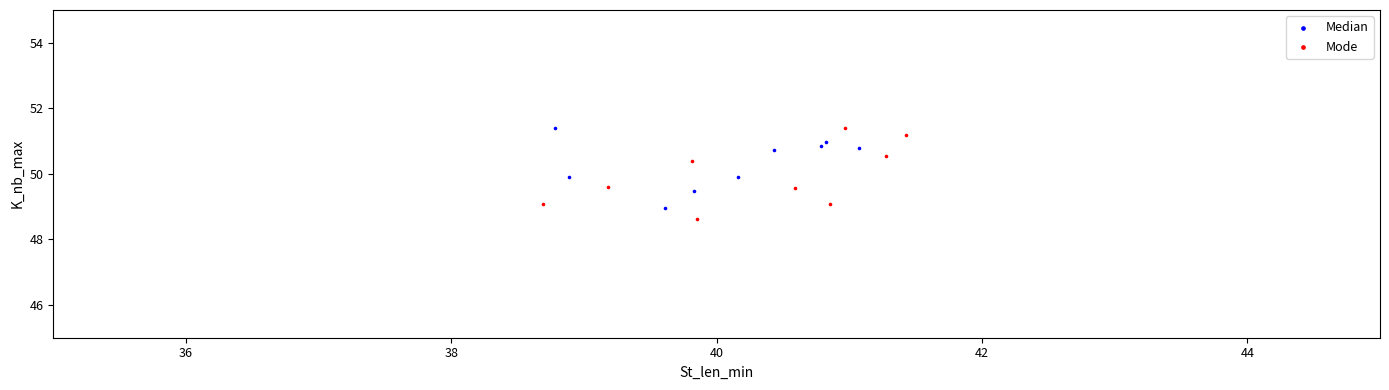

Which series has the largest Y range (max minus min)?

Mode